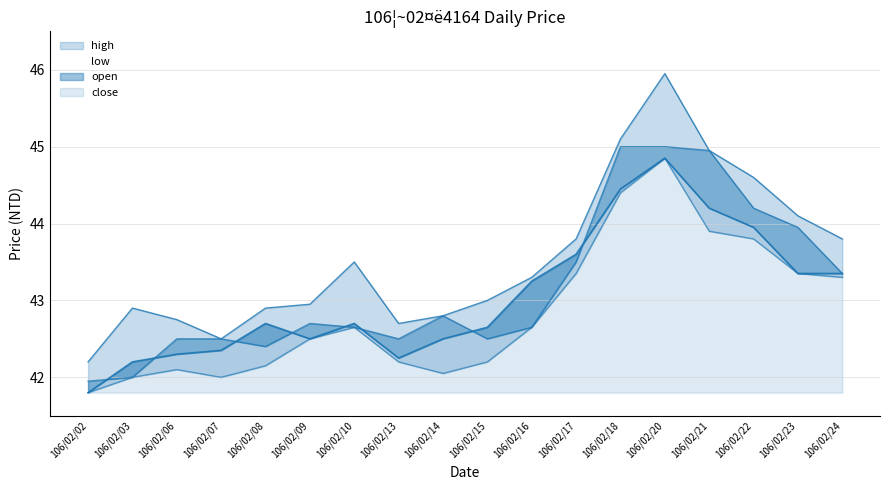

Is the value of open at 106/02/24 greater than the value of low at 106/02/08?

Yes